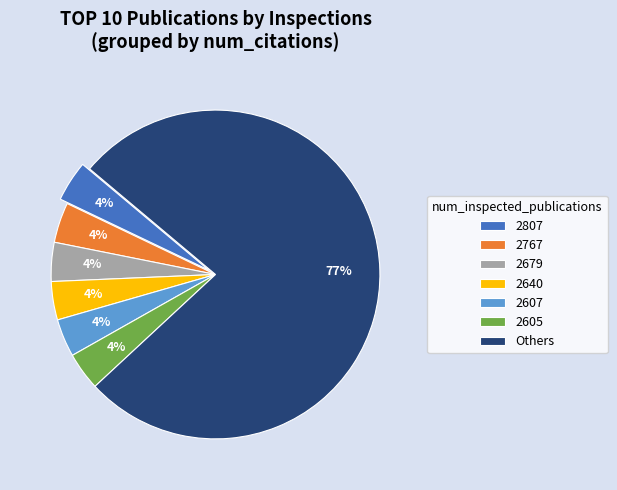

To the nearest percent, what is the average slice percentage?

14%